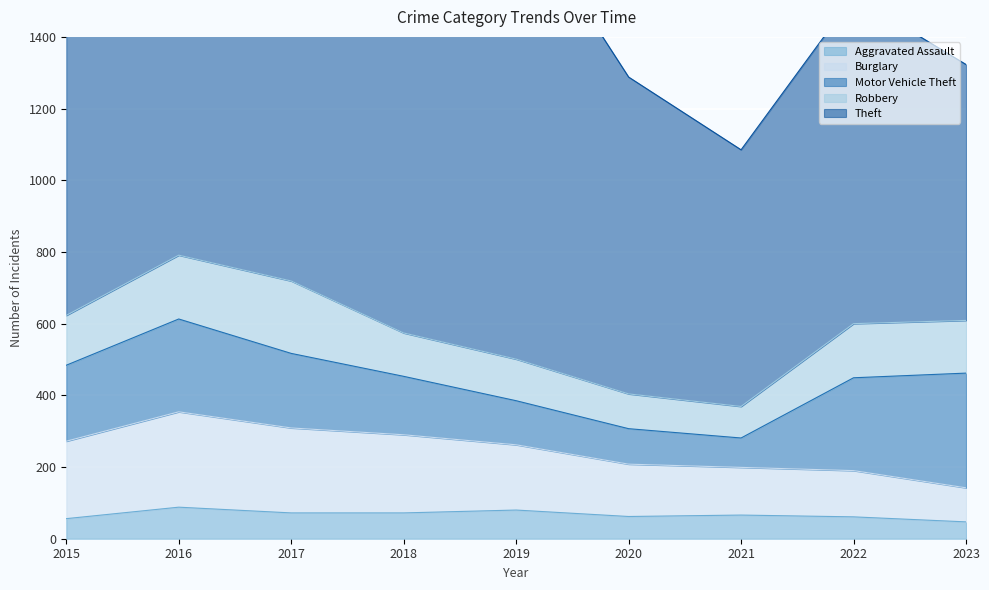

True or false: Burglary and Theft cross at least once.

False